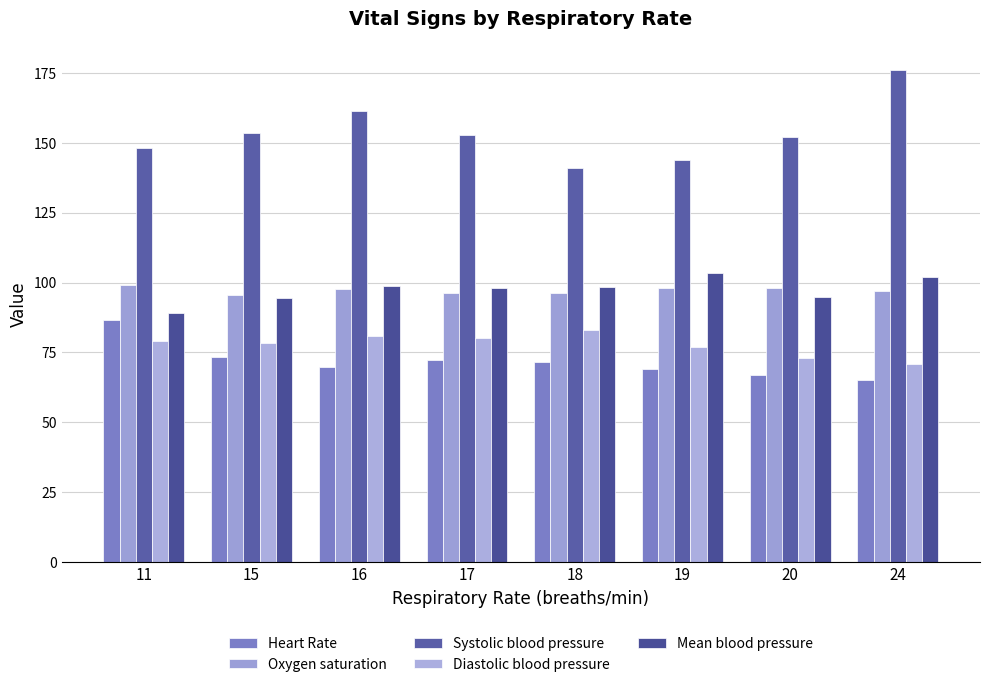

Rank the categories by Mean blood pressure value from lowest to highest.

11, 15, 20, 17, 18, 16, 24, 19